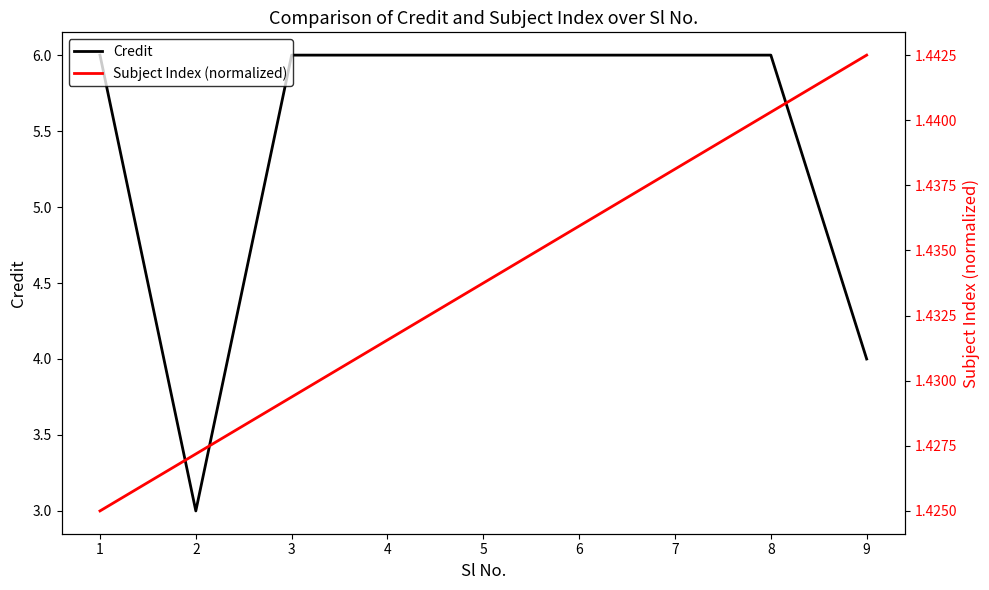

Which series has the largest total across all categories?

Credit